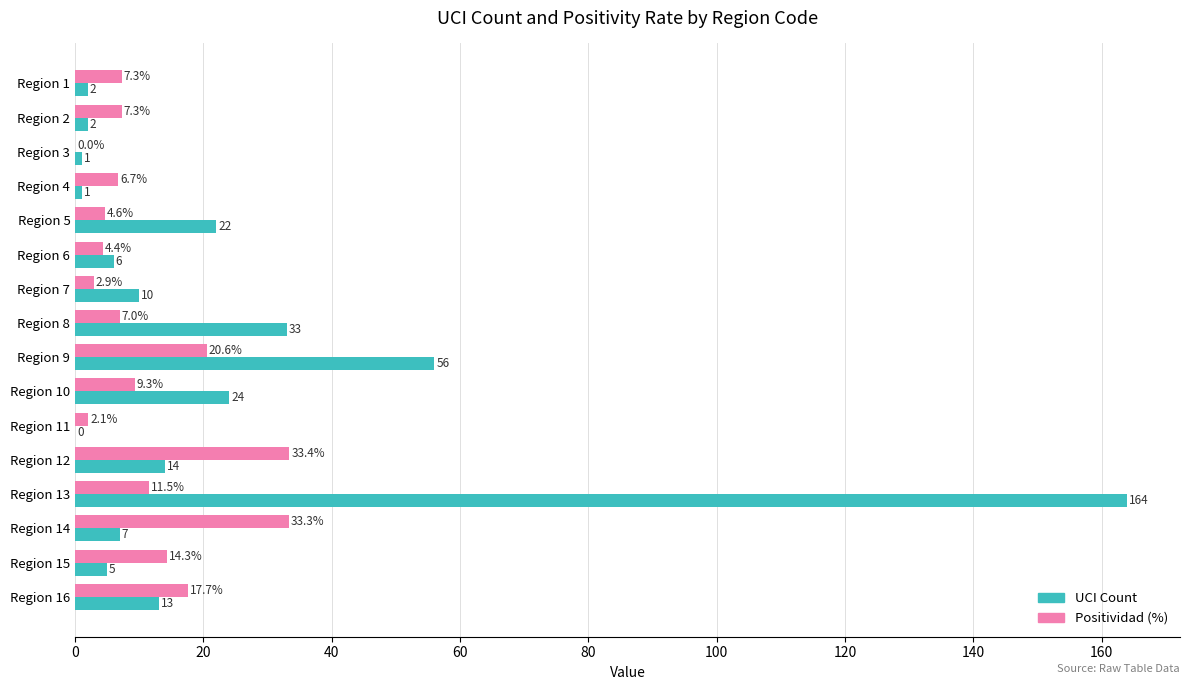

At which label does UCI Count reach its peak?

Region 13